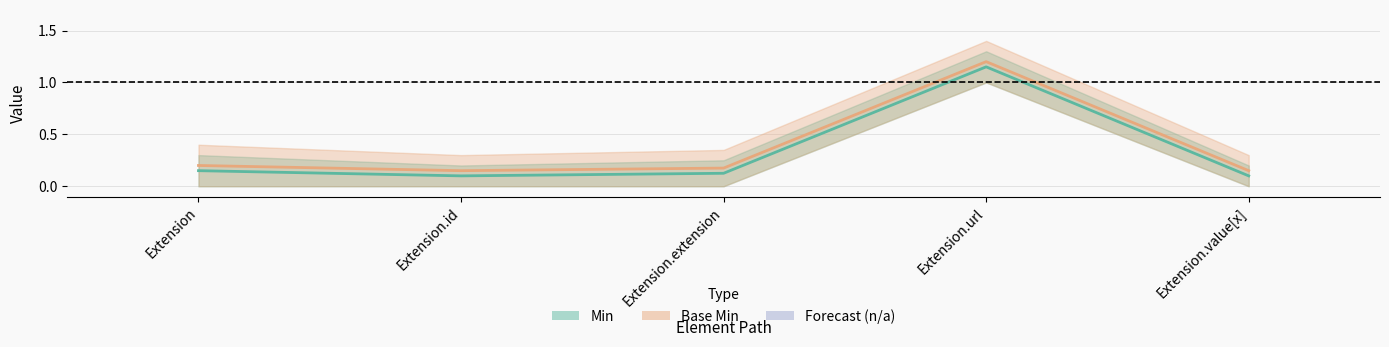

Which series changed the most between Extension and Extension.url?

Base Min center